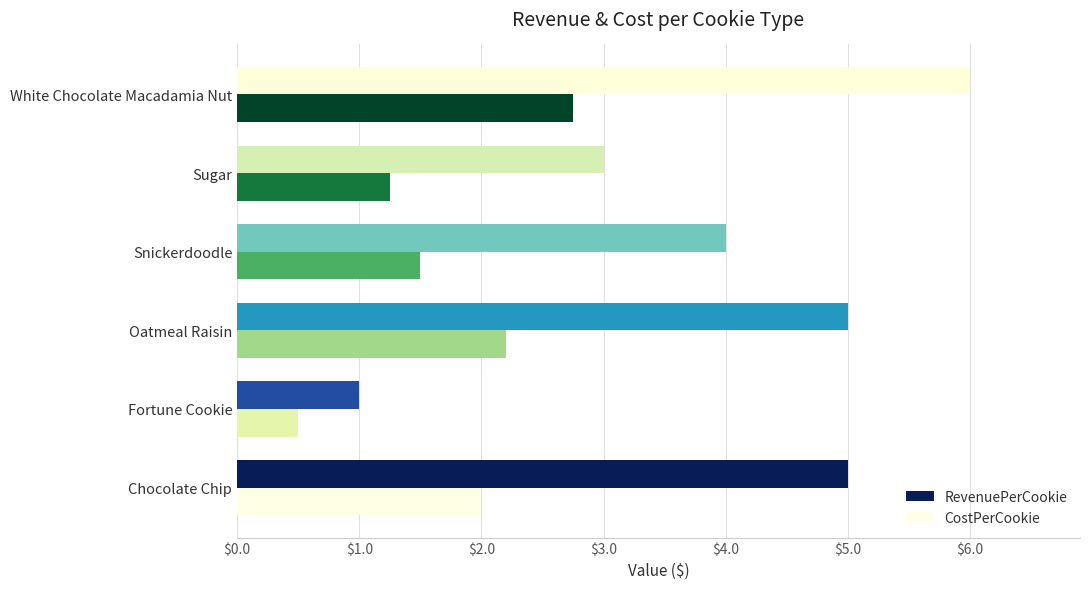

Which series has the largest range (max minus min)?

RevenuePerCookie